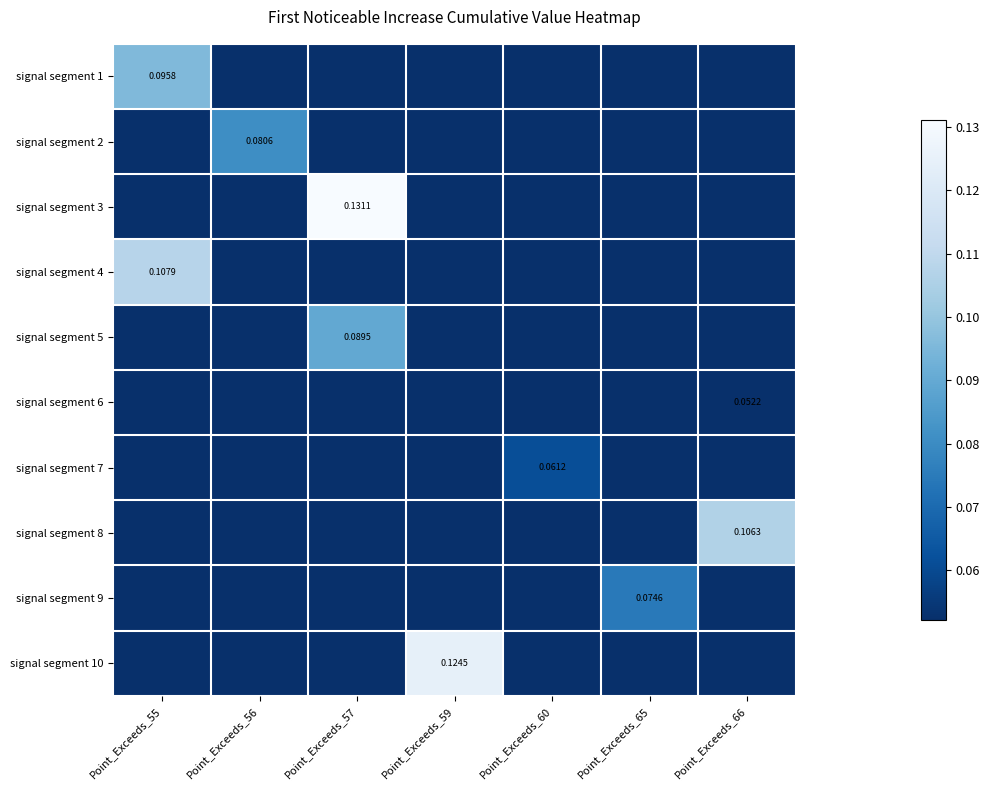

Between Point_Exceeds_56 and Point_Exceeds_66, which is larger?

Point_Exceeds_56